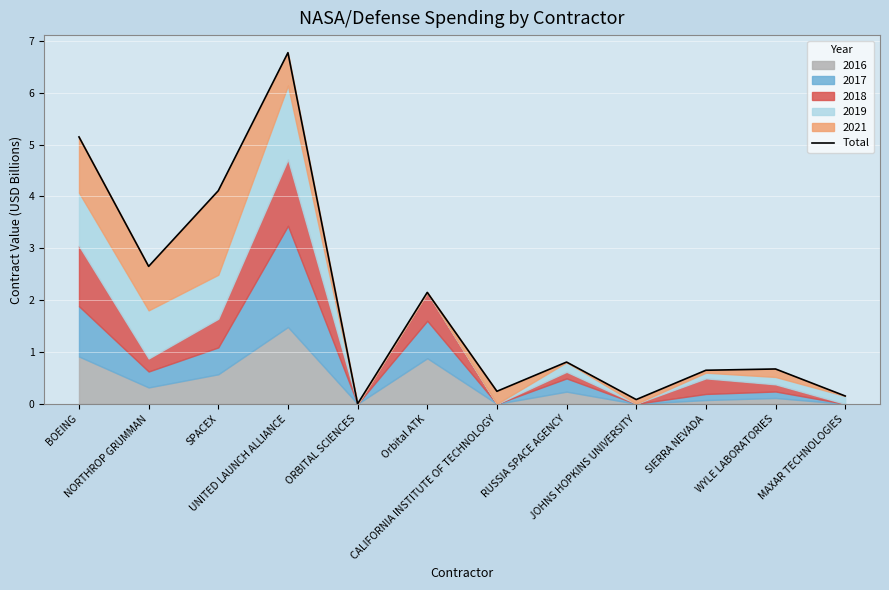

Which category has the highest value across all series?

UNITED LAUNCH ALLIANCE